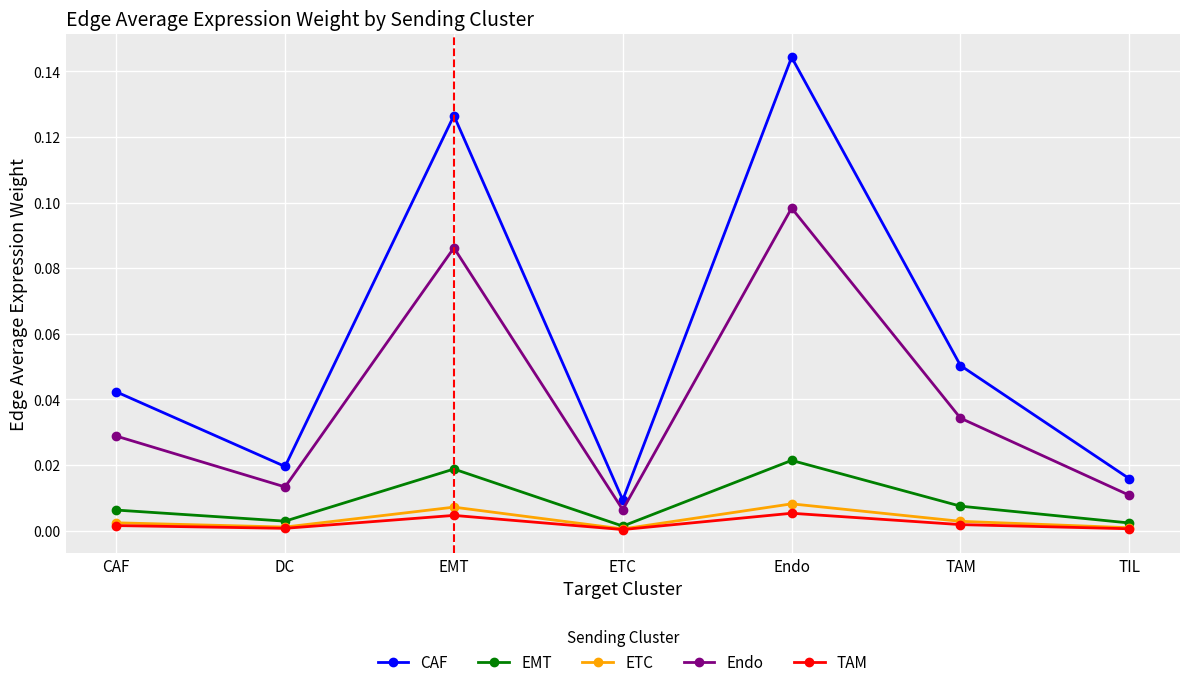

List the labels in order of CAF value, largest first.

Endo, EMT, TAM, CAF, DC, TIL, ETC